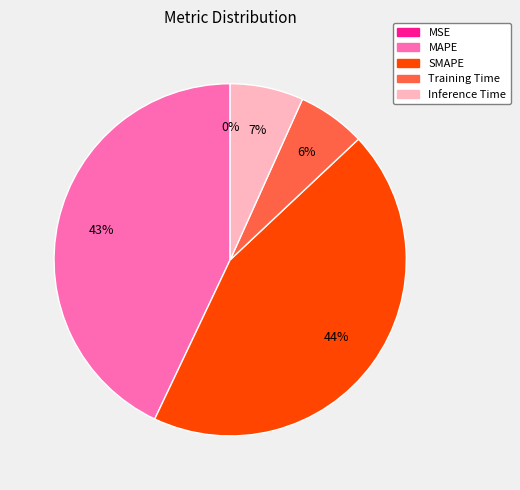

To the nearest percent, what is the combined percentage of SMAPE and Inference Time?

51%